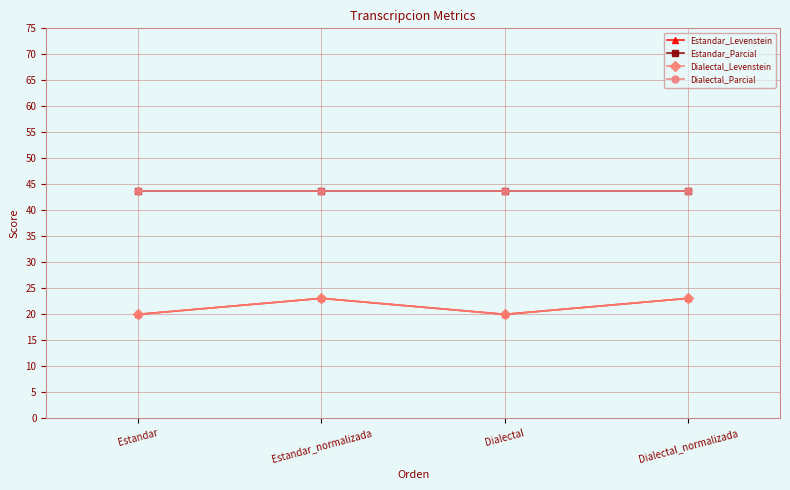

Reading left to right, extract all data points from this chart.

Estandar_Levenstein: Estandar=20.0	Estandar_normalizada=23.1	Dialectal=20.0	Dialectal_normalizada=23.1
Estandar_Parcial: Estandar=43.8	Estandar_normalizada=43.8	Dialectal=43.8	Dialectal_normalizada=43.8
Dialectal_Levenstein: Estandar=20.0	Estandar_normalizada=23.1	Dialectal=20.0	Dialectal_normalizada=23.1
Dialectal_Parcial: Estandar=43.8	Estandar_normalizada=43.8	Dialectal=43.8	Dialectal_normalizada=43.8